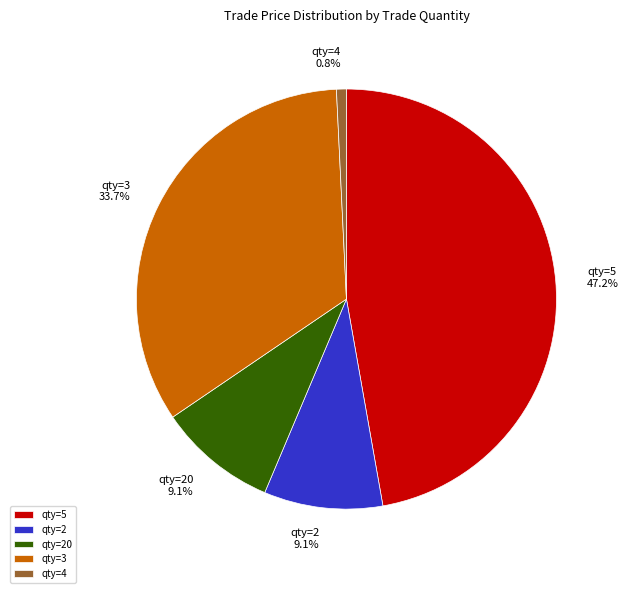

What is the largest slice in the pie chart?

qty=5